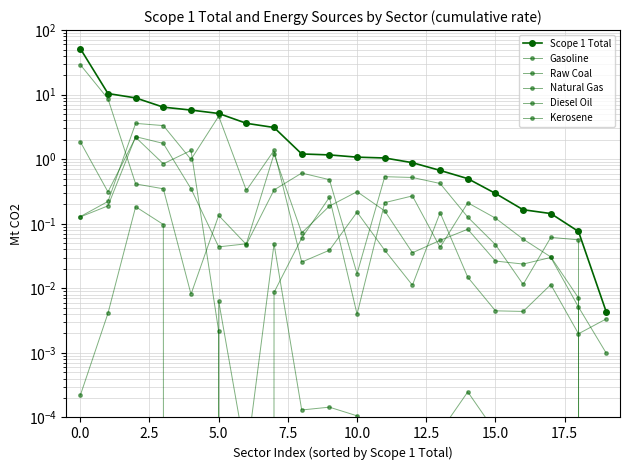

How many series are shown in this chart?

6